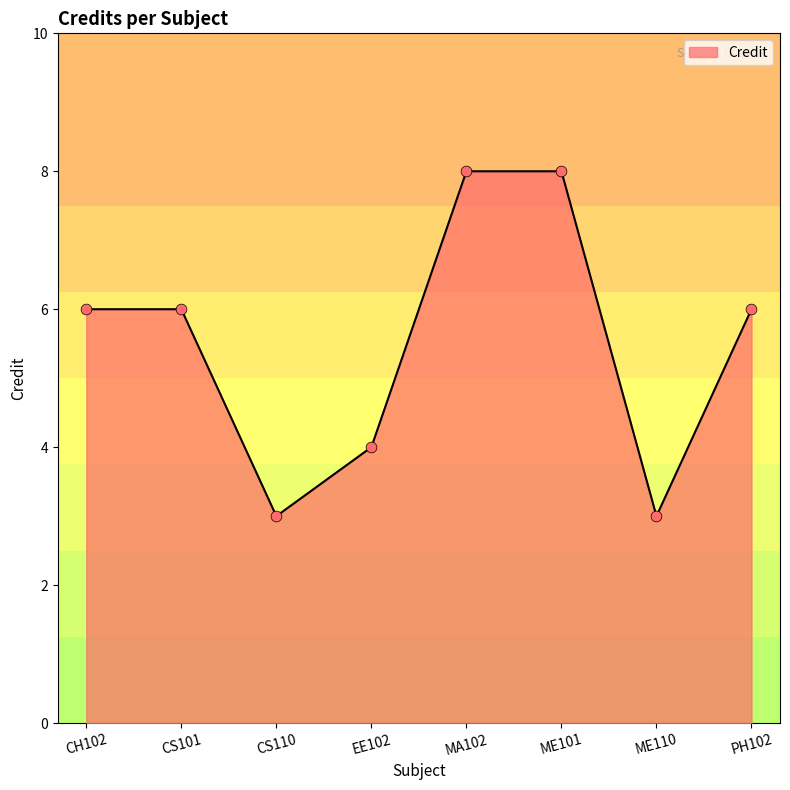

Between EE102 and MA102, which is larger?

MA102